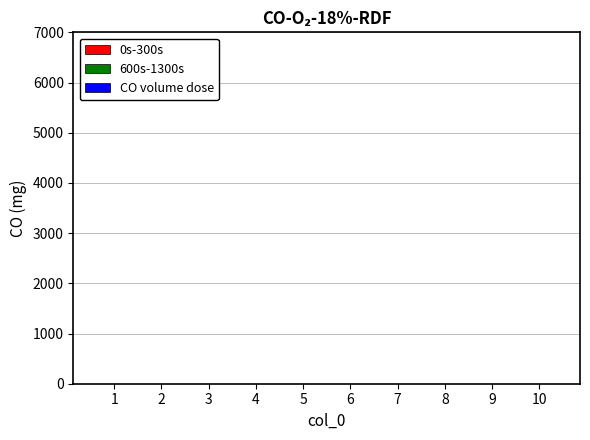

At which category is the sum across all series the highest?

6